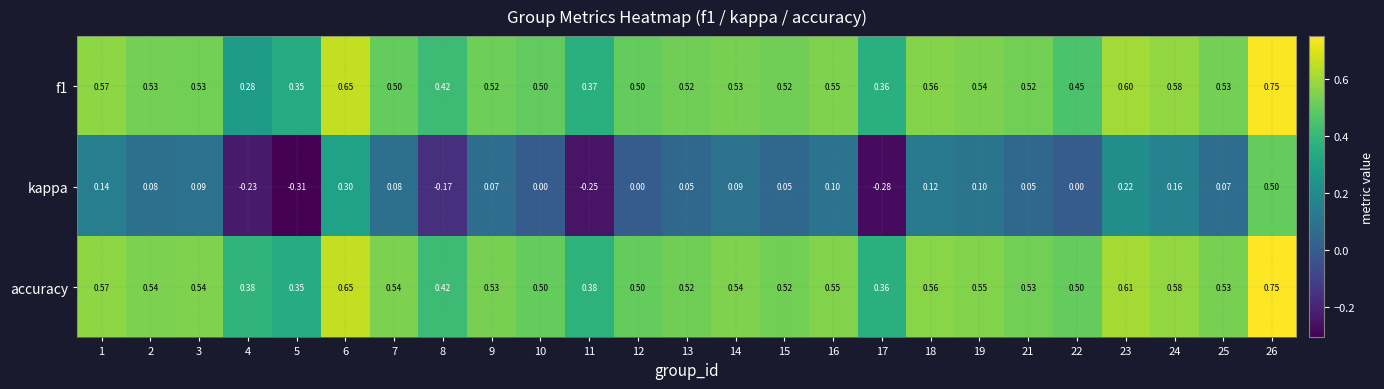

Which series has the largest total across all categories?

accuracy